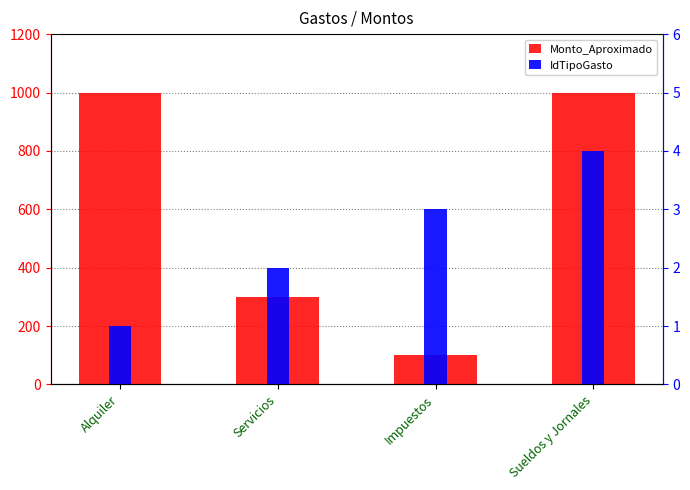

What is the value of the Monto_Aproximado bar at the 1st from the left?

1000